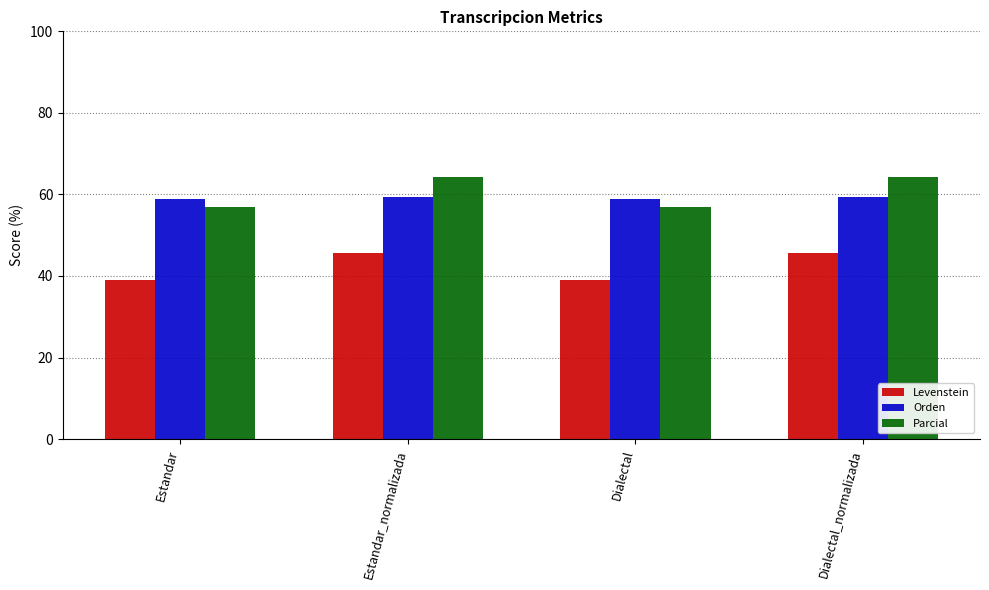

The Levenstein series shows 45.7 at Estandar_normalizada. True or false?

True